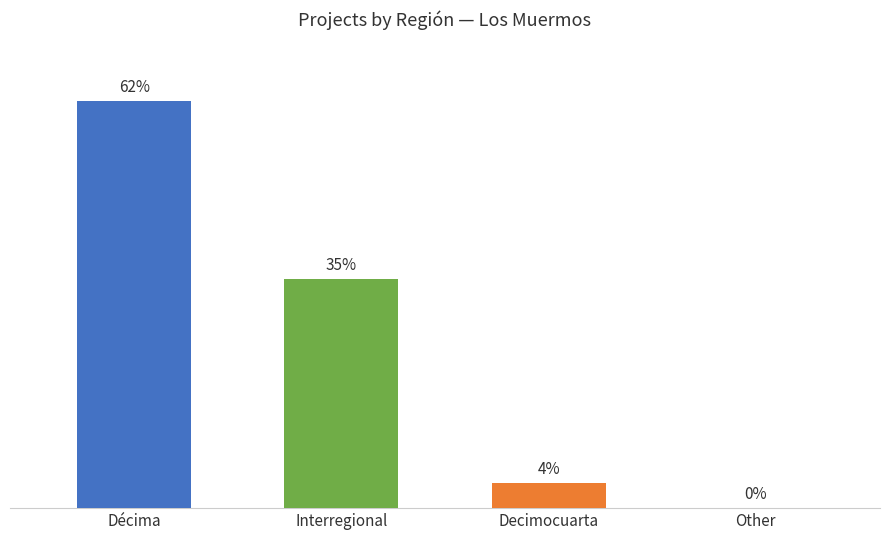

How many bars are there in total?

4